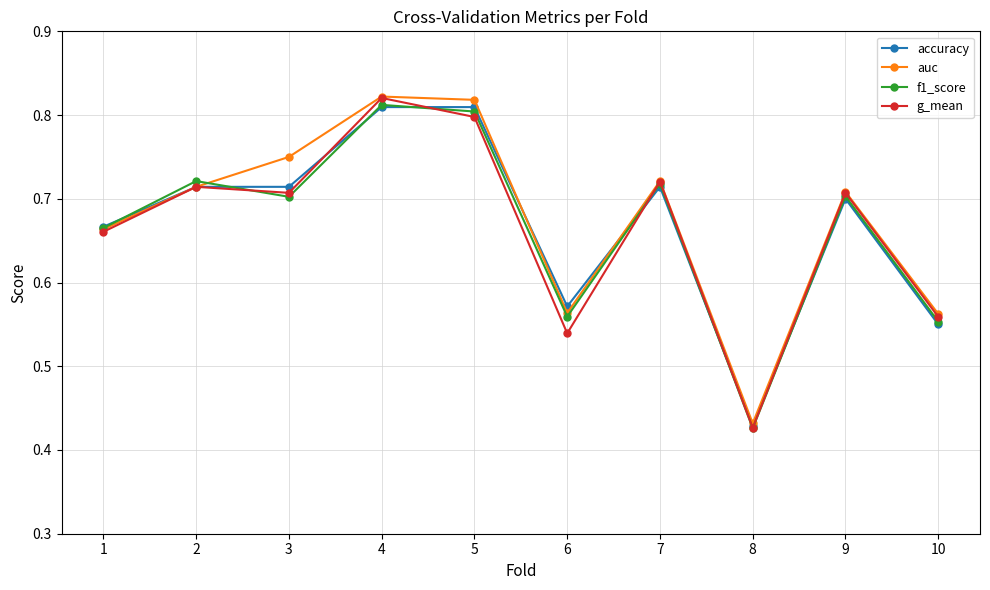

True or false: f1_score has a value of 0.2 at 8.

False